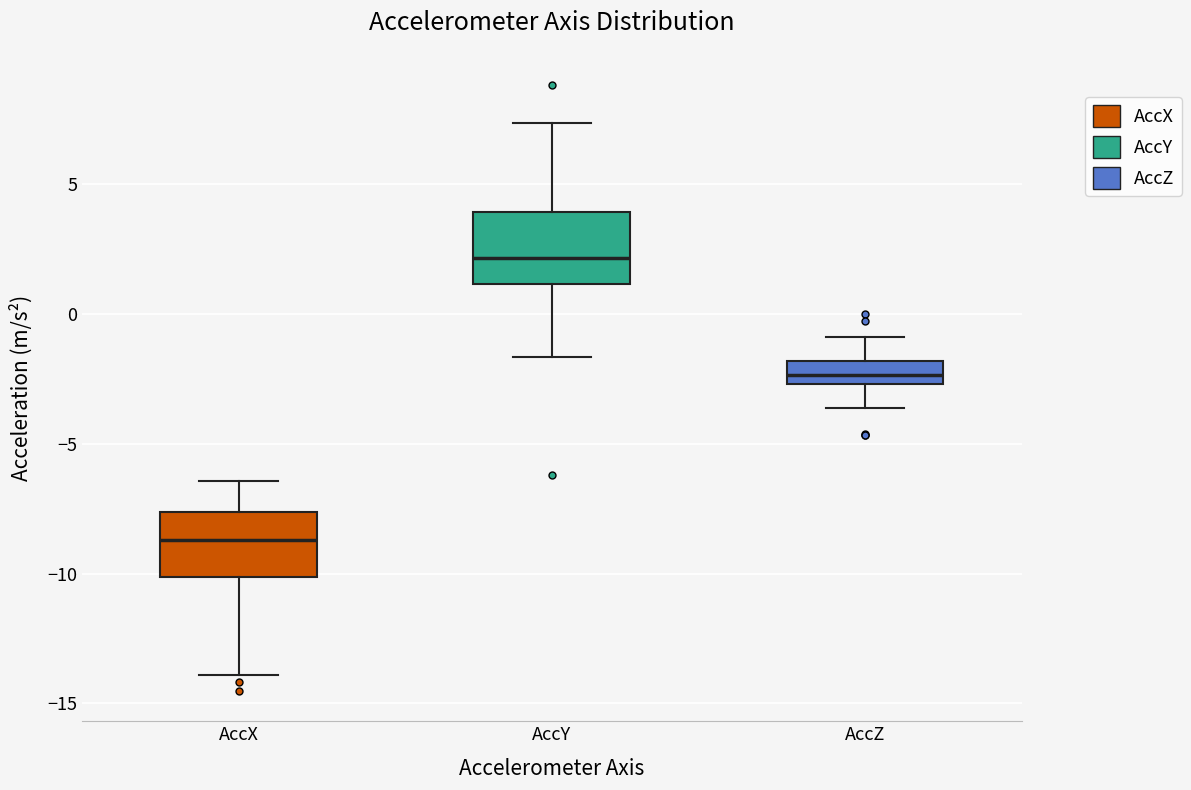

Which box's median line is the lowest?

AccX